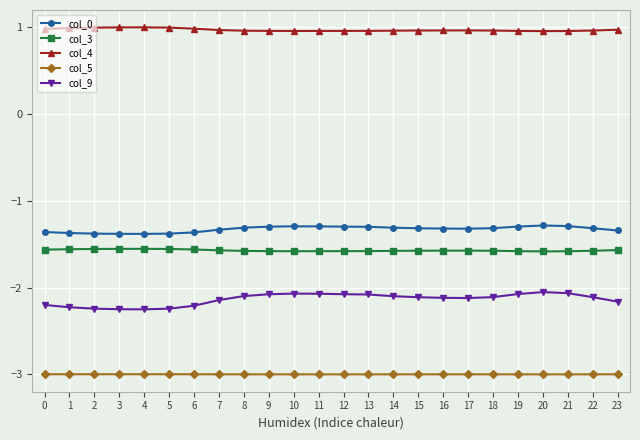

Is this an area chart (filled region under the line)?

No